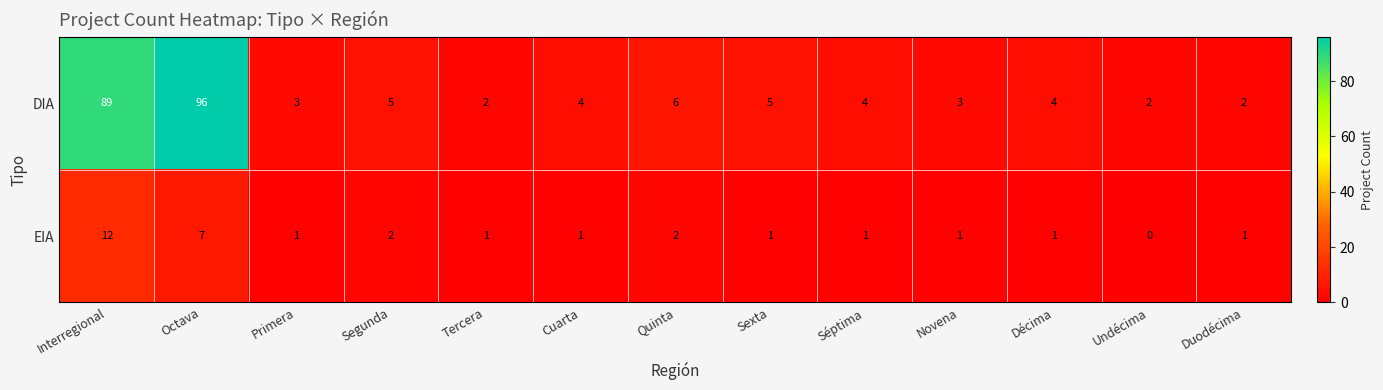

What is the greatest value displayed?

96